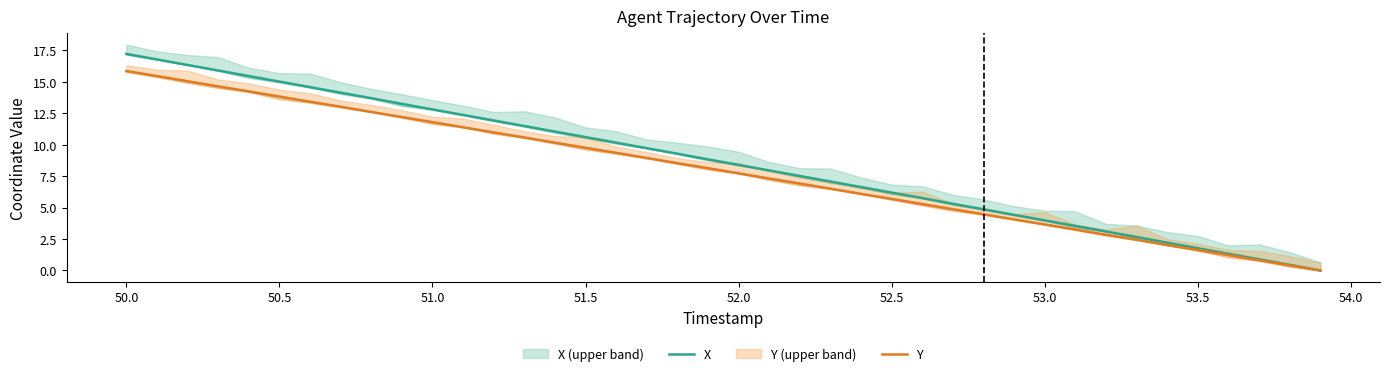

What is the difference between the maximum and second lowest values in the Y series?

15.4